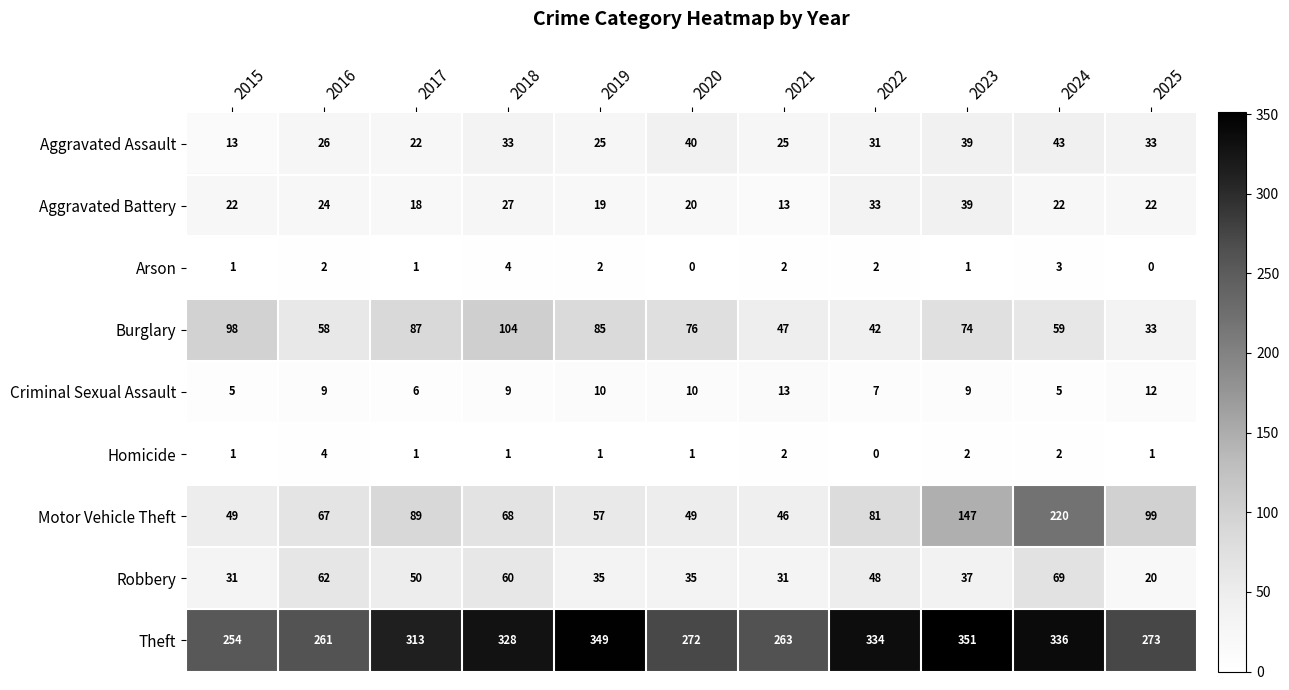

At 2020, list the series in order from smallest to largest.

Arson, Homicide, Criminal Sexual Assault, Aggravated Battery, Robbery, Aggravated Assault, Motor Vehicle Theft, Burglary, Theft